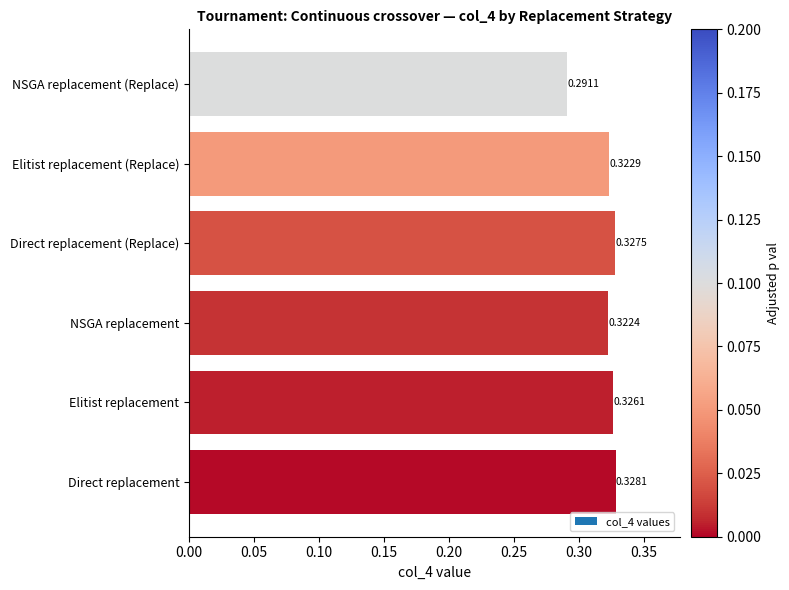

Rank the categories by value from lowest to highest.

NSGA replacement (Replace), NSGA replacement, Elitist replacement (Replace), Elitist replacement, Direct replacement (Replace), Direct replacement